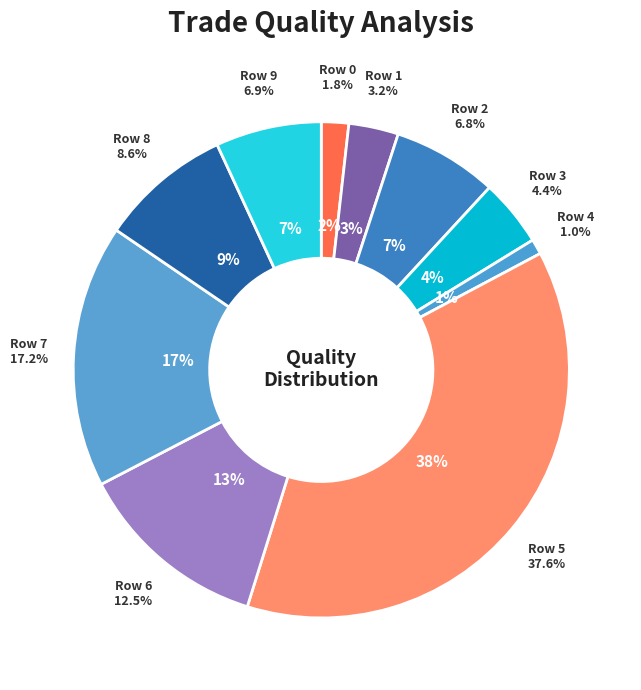

Which slice is the smallest?

4